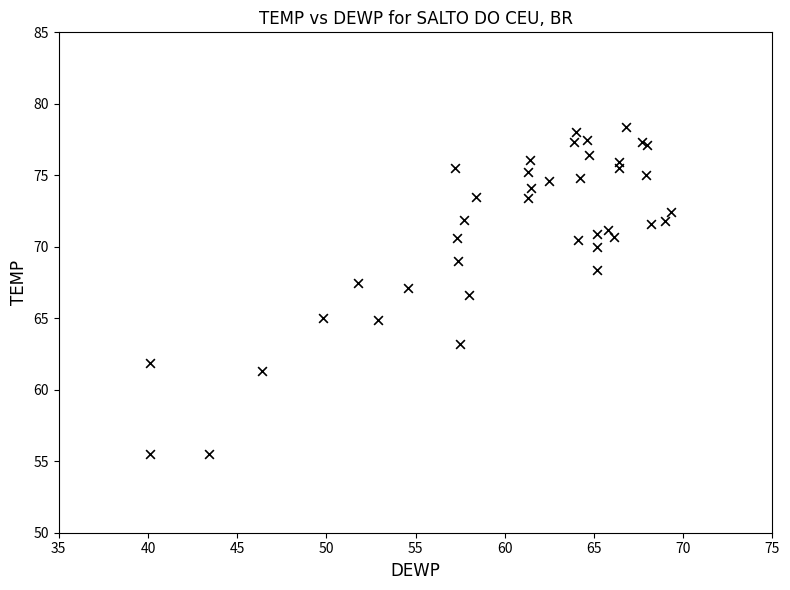

What Y value in the scatter plot is closest to 66?

66.6